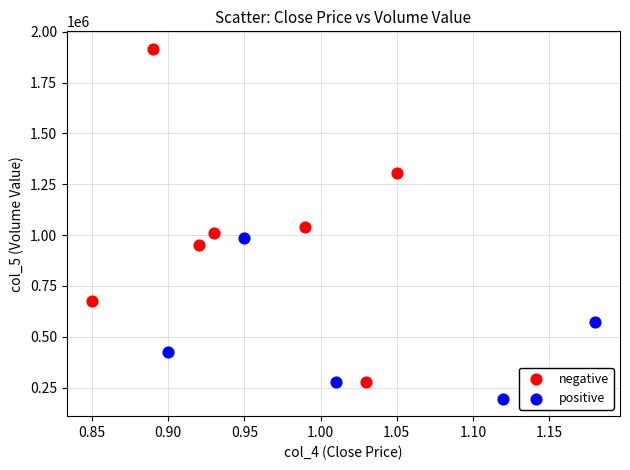

Which series contains the lowest Y value?

positive